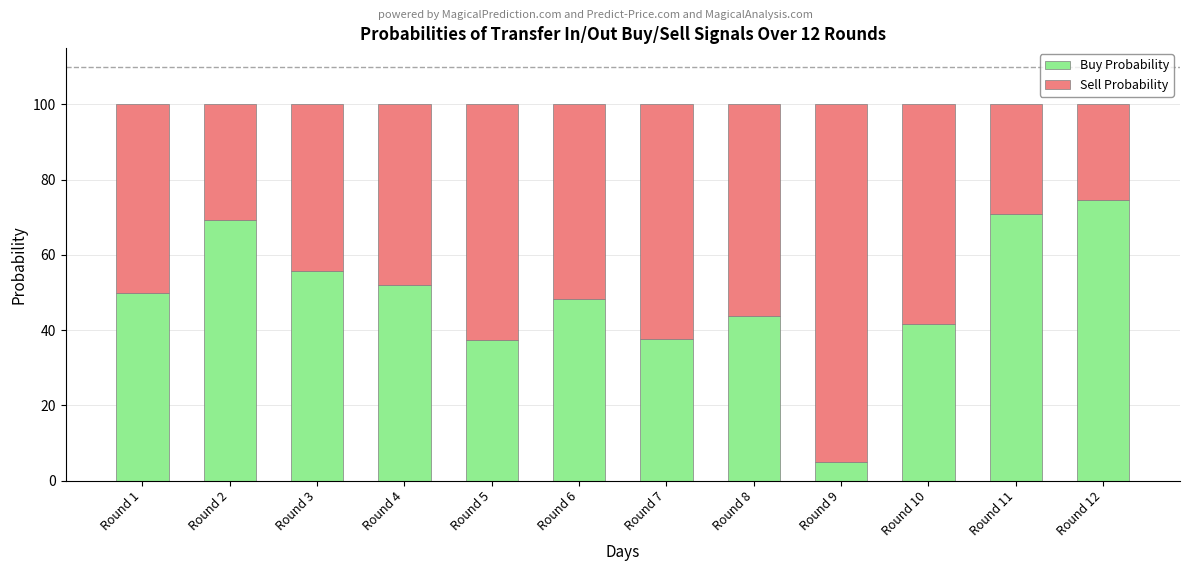

At which label does Buy Probability reach its minimum?

Round 9